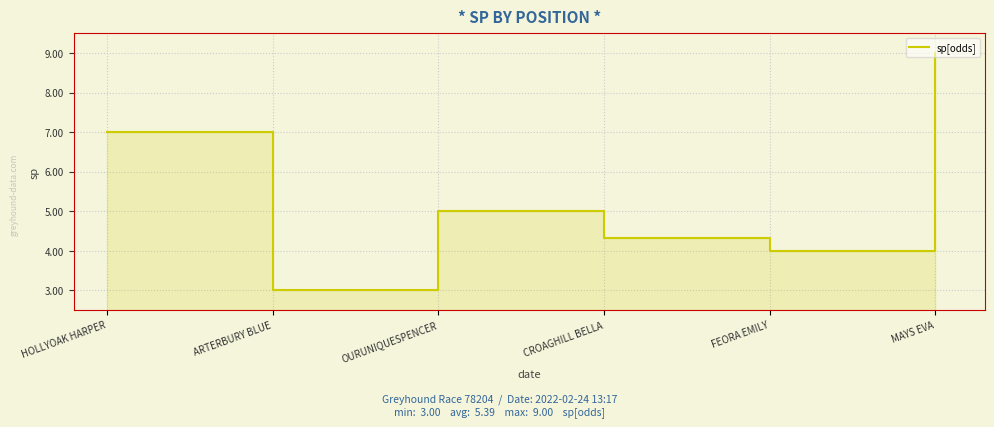

Which category has the lowest value across all series?

ARTERBURY BLUE